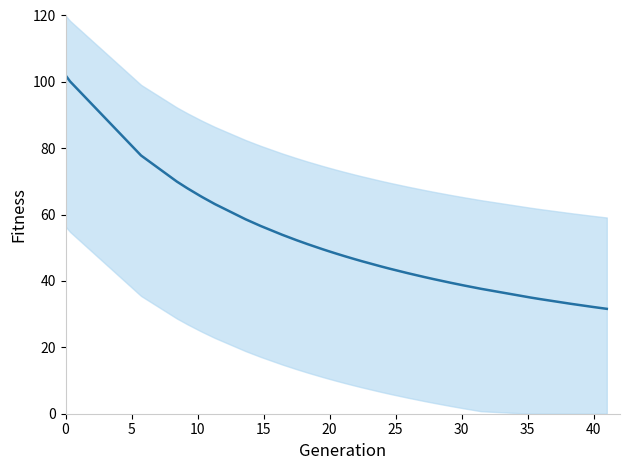

What is the maximum value shown in the chart?

102.0